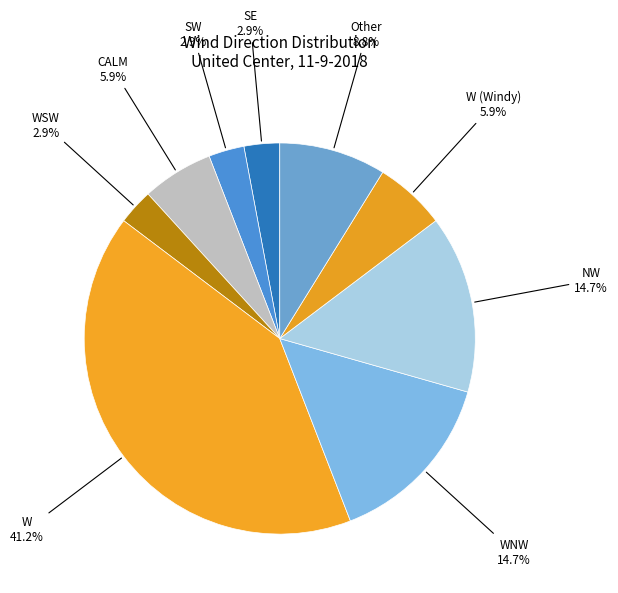

Which category has the biggest portion of the pie?

W